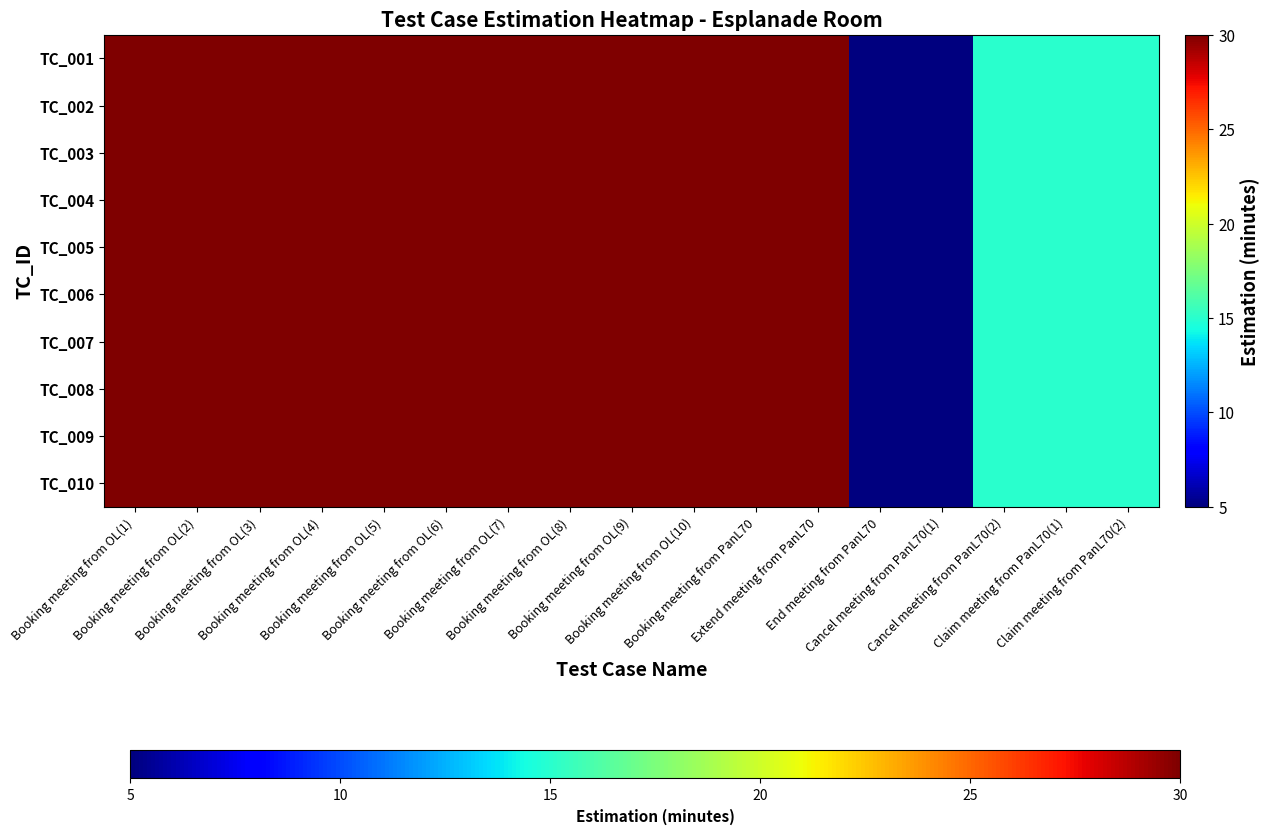

At Booking meeting from OL(5), list the series in order from largest to smallest.

TC_001, TC_002, TC_003, TC_004, TC_005, TC_006, TC_007, TC_008, TC_009, TC_010